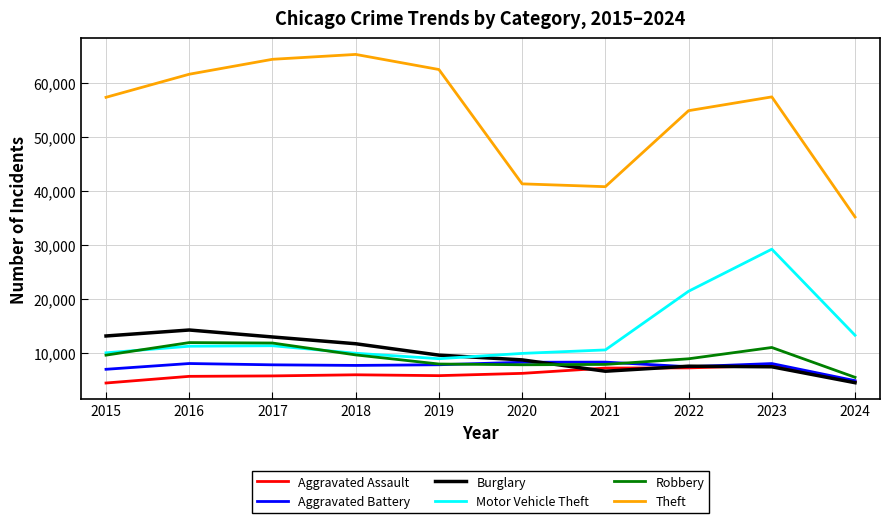

Does the chart display data point markers on the line(s)?

No